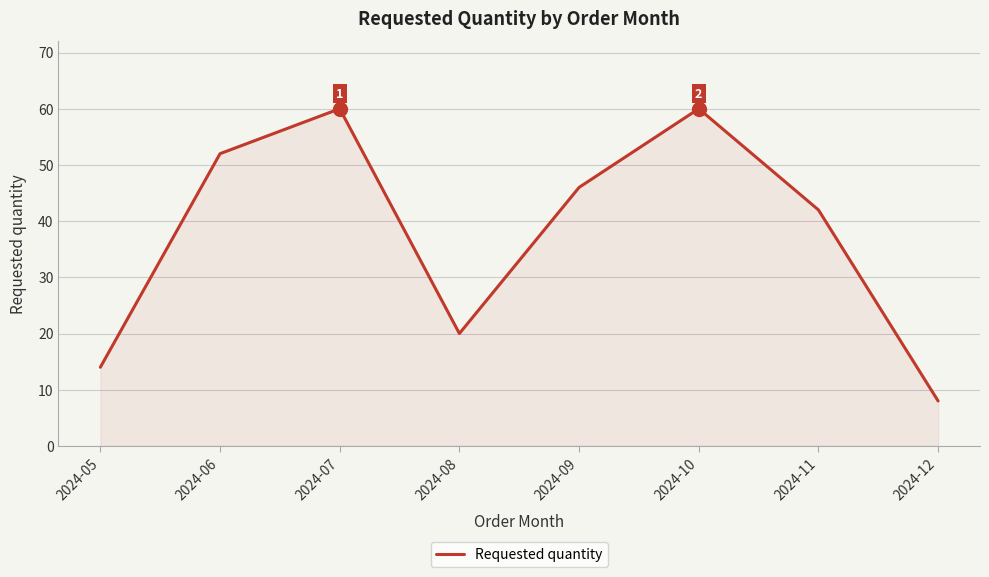

How many interior local valleys (lower than both neighbors) does the data have?

1